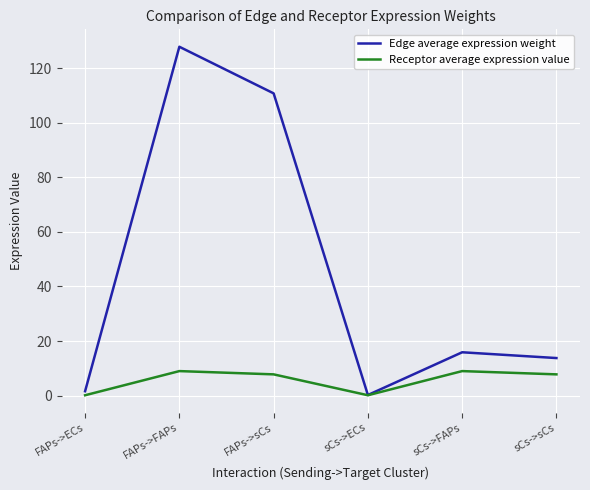

True or false: Edge average expression weight has a value of 195.3 at FAPs->sCs.

False